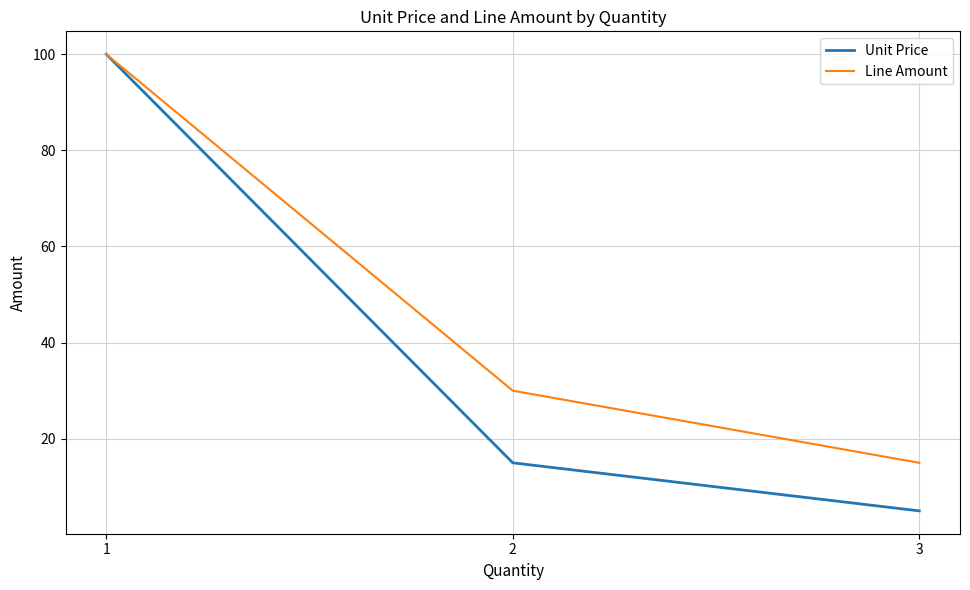

The Line Amount series shows 15 at 3. True or false?

True